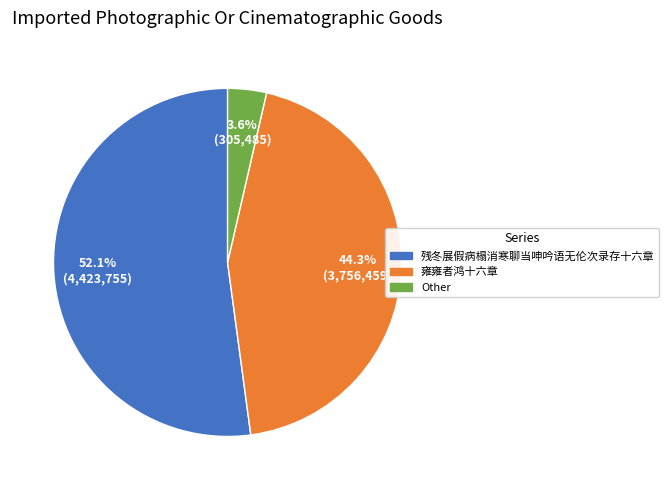

Rank the categories by value from highest to lowest.

残冬展假病榻消寒聊当呻吟语无伦次录存十六章, 雍雍者鸿十六章, Other